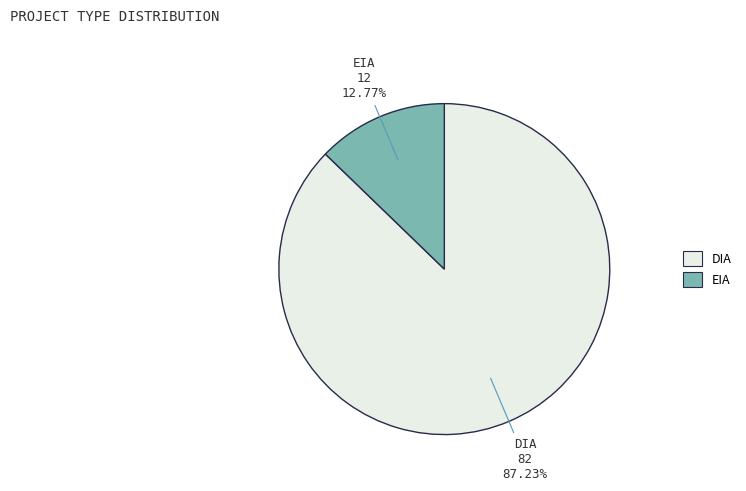

What percentage is NOT represented by DIA?

12.8%